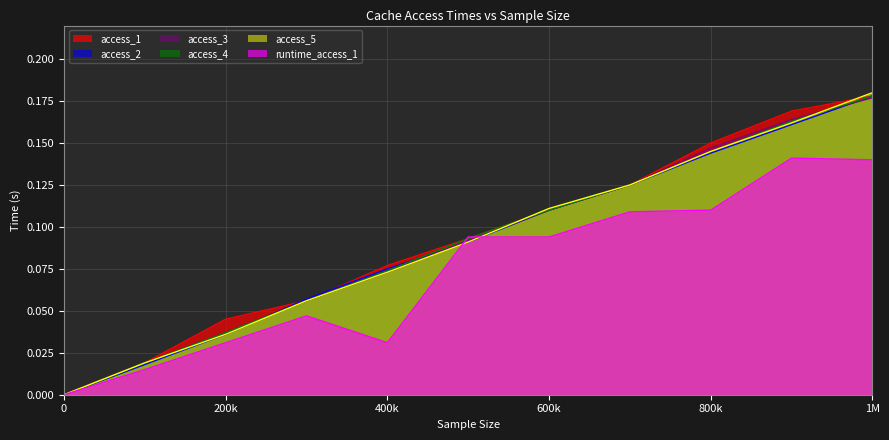

Count the access_3 values in the range 0 to 1.

11